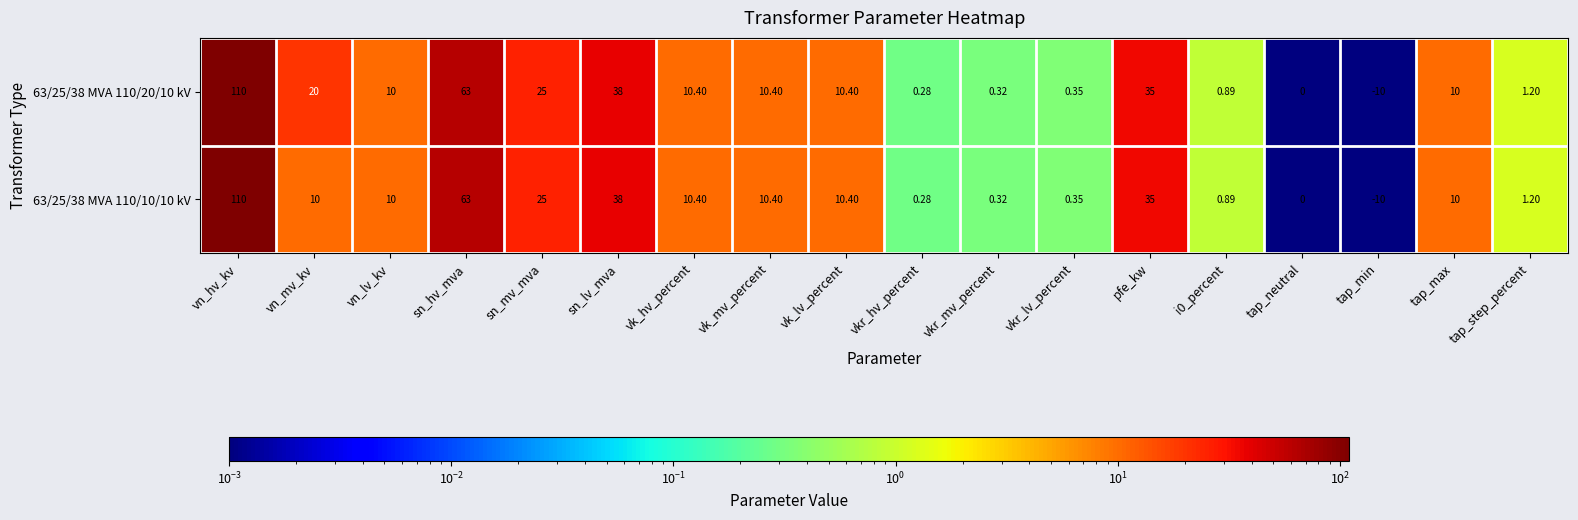

Is the value of 63/25/38 MVA 110/20/10 kV at vkr_lv_percent greater than the value of 63/25/38 MVA 110/10/10 kV at vkr_hv_percent?

Yes